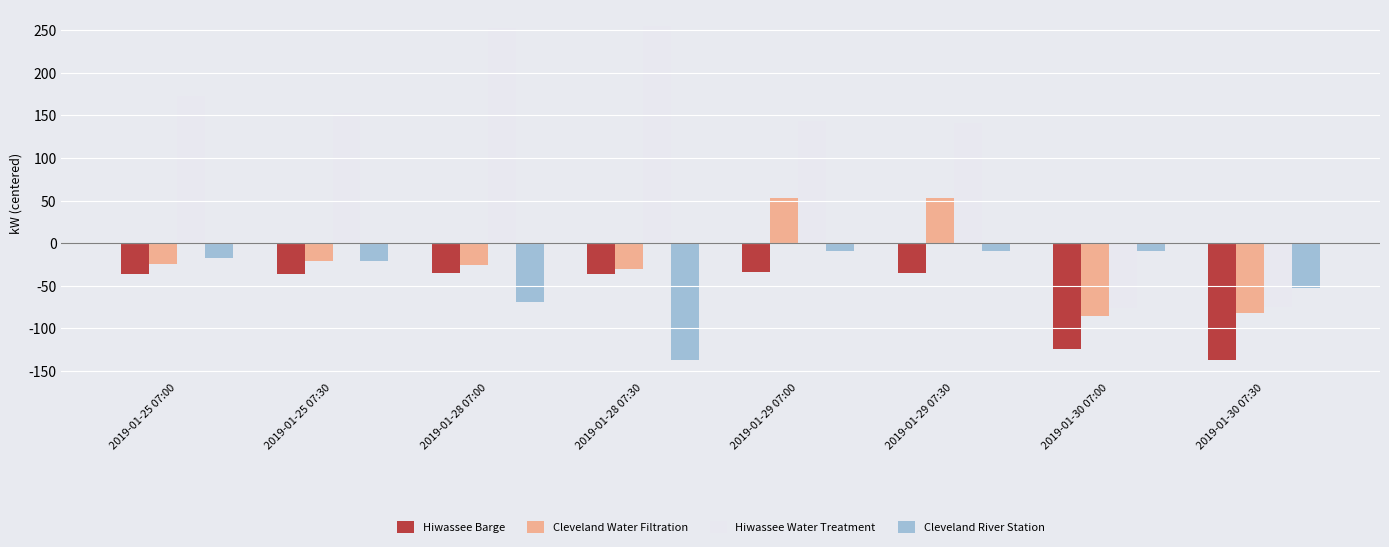

True or false: Cleveland River Station has a value of -9.2 at 2019-01-29 07:30.

True